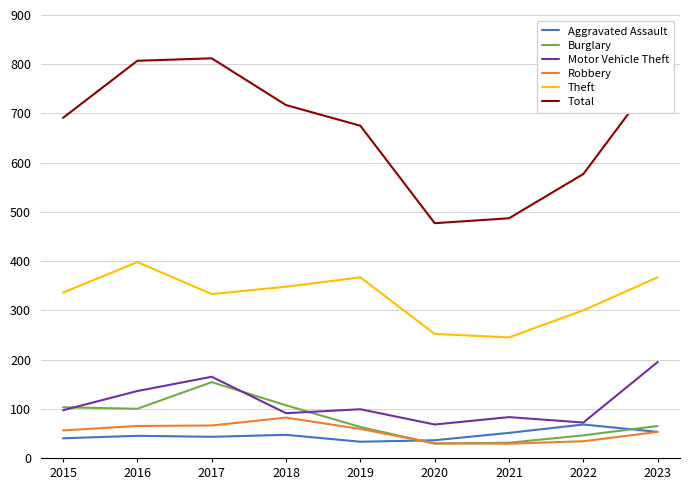

True or false: Total and Theft cross at least once.

False